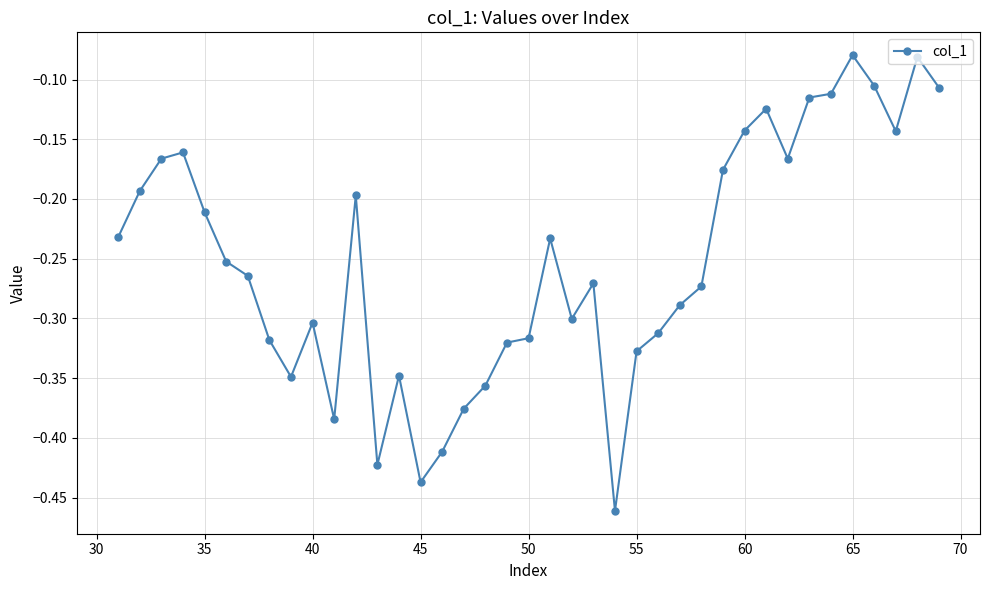

What is the sum of all values?

-9.8